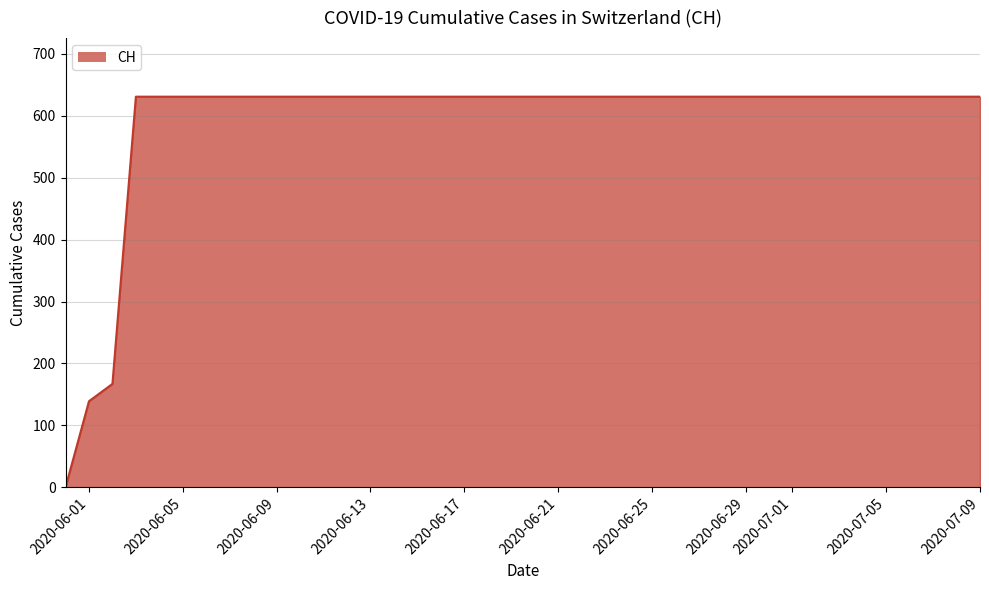

What is the average value?

591